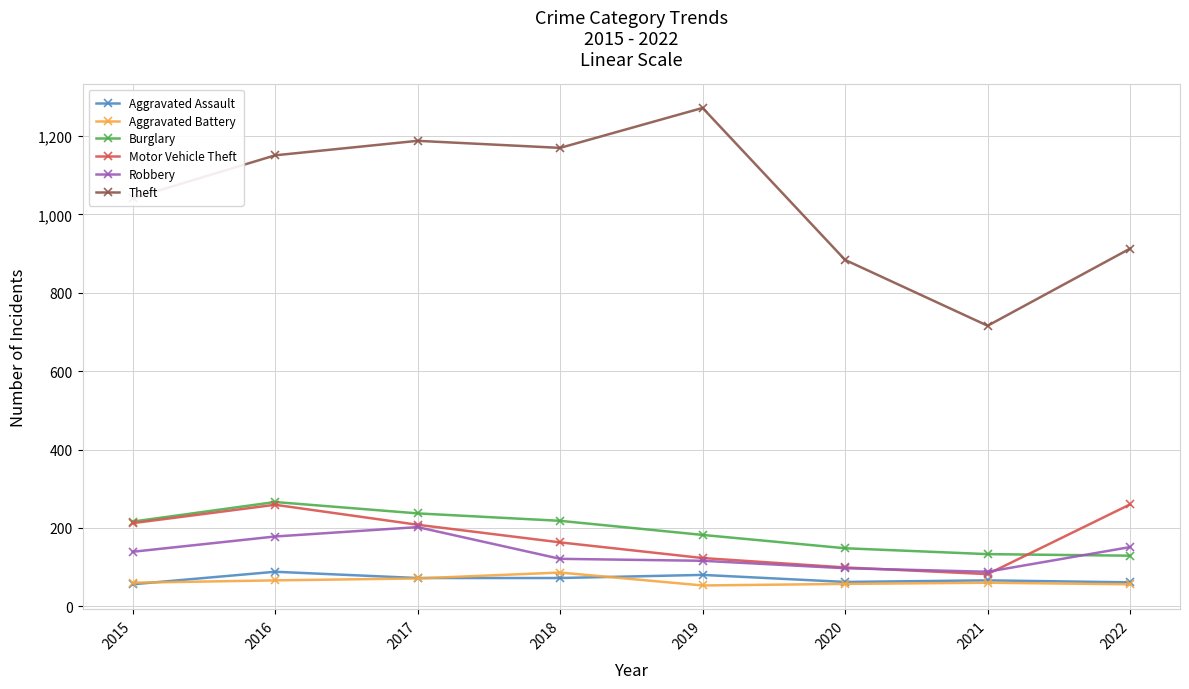

In Theft, how many points are higher than both neighbors (excluding endpoints)?

2